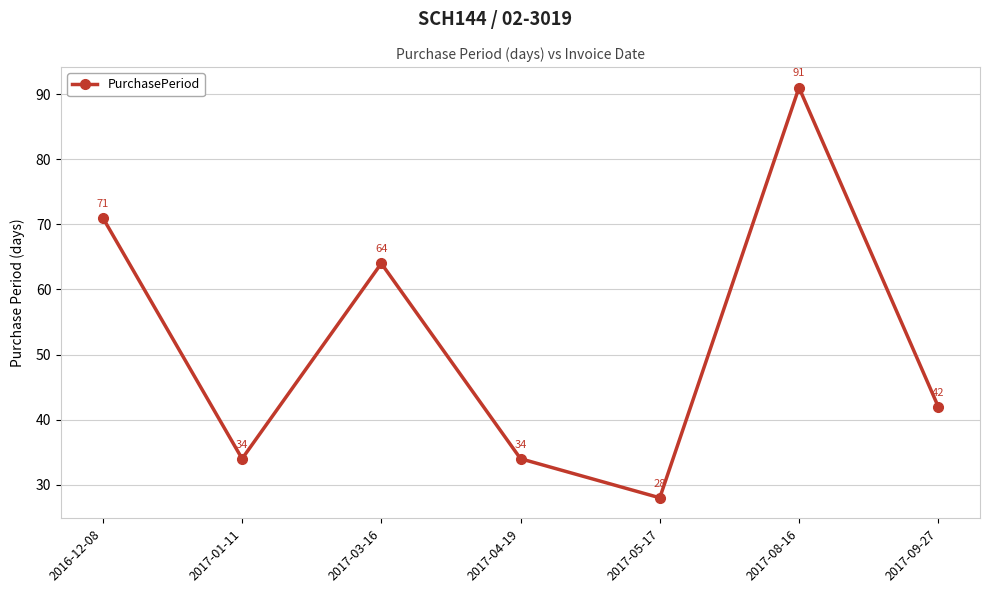

What is the label of the 3rd point from the left?

2017-03-16